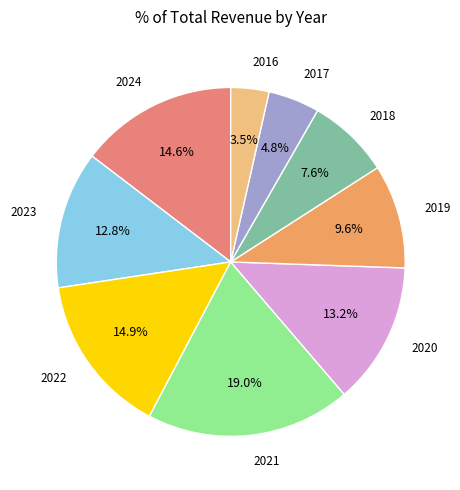

Is there any slice that represents more than half of the pie?

No